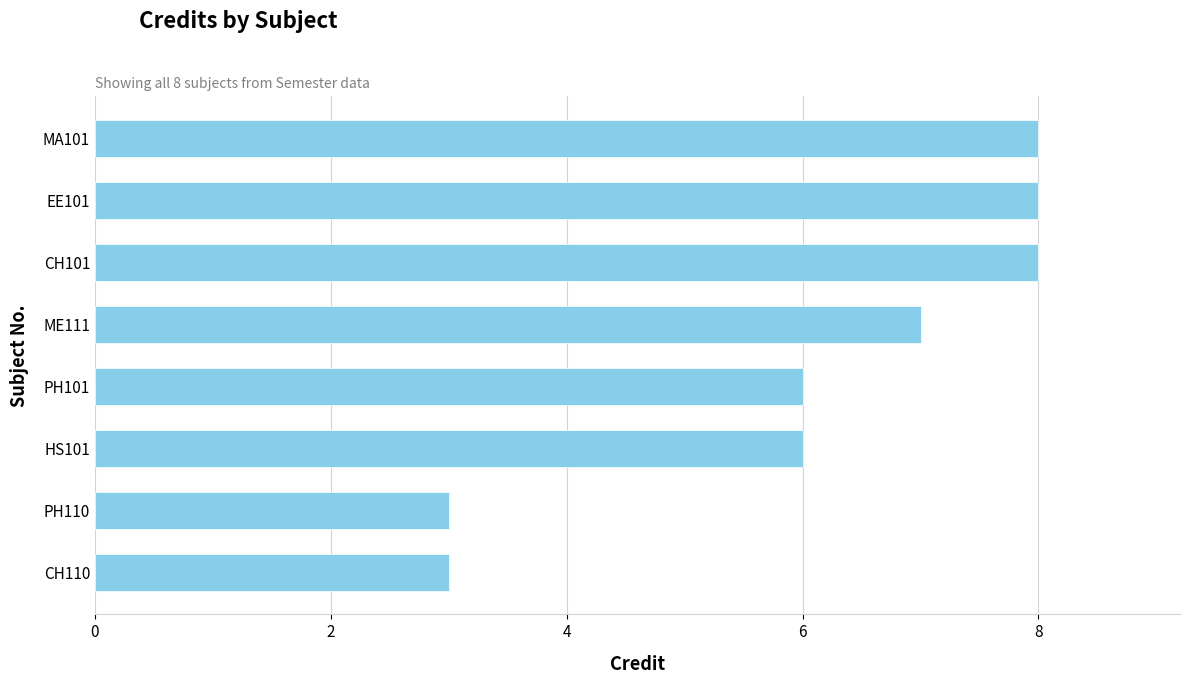

True or false: the data shows 11 at CH101.

False